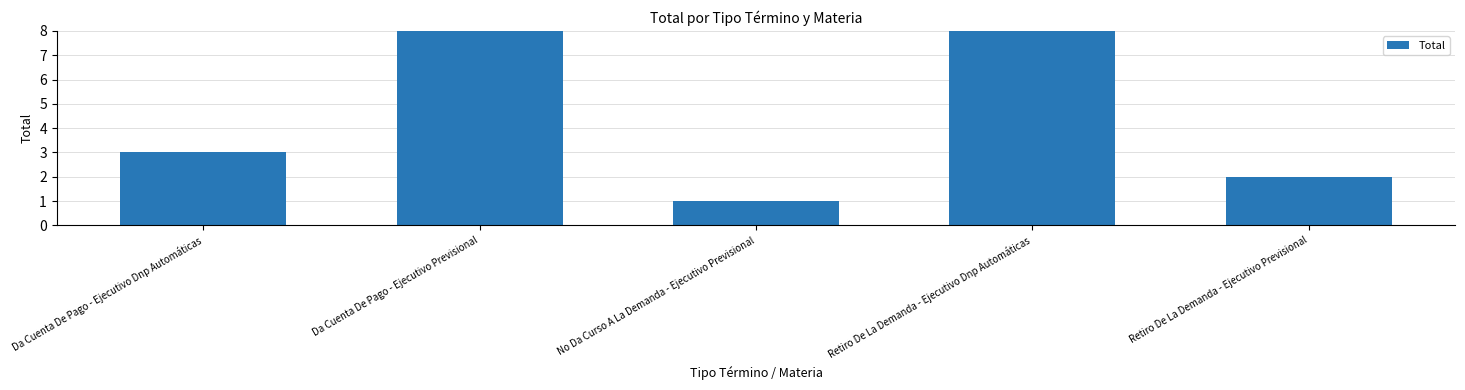

How many distinct data groups are displayed?

1